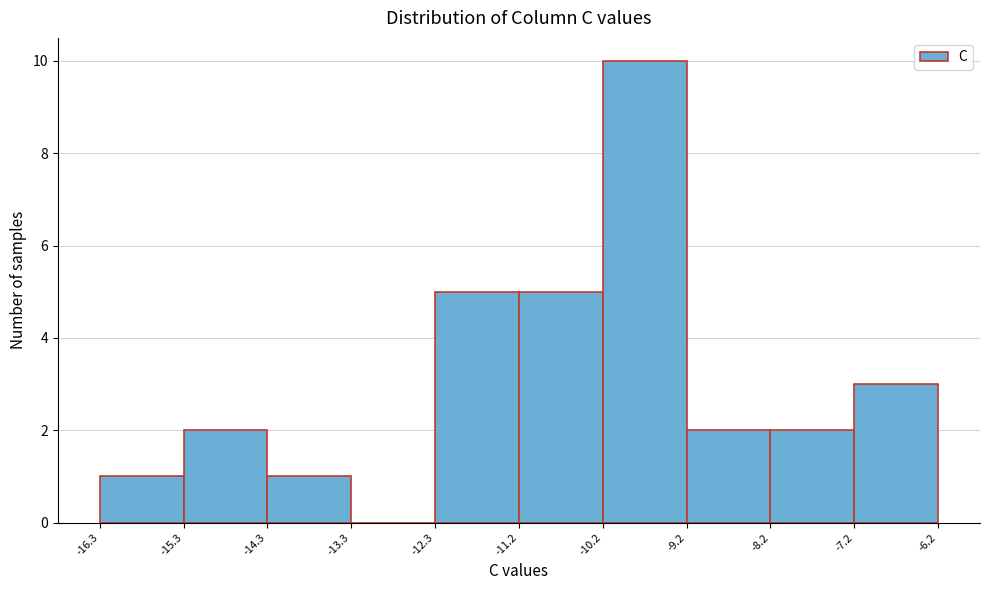

Reading left to right, transcribe this chart: for each bar, give the range it covers on the x-axis and its height. The values are not printed on the chart, so give them approximately, as read against the axis.

-16.3 to -15.3: 1
-15.3 to -14.3: 2
-14.3 to -13.3: 1
-13.3 to -12.3: 0
-12.3 to -11.2: 5
-11.2 to -10.2: 5
-10.2 to -9.2: 10
-9.2 to -8.2: 2
-8.2 to -7.2: 2
-7.2 to -6.2: 3